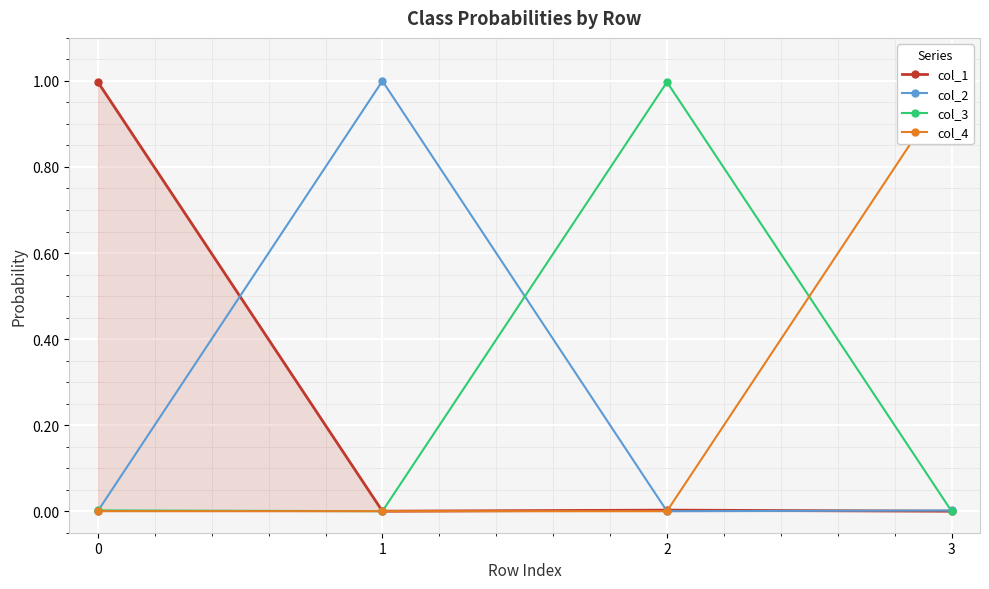

Where is the first local minimum for col_4?

1